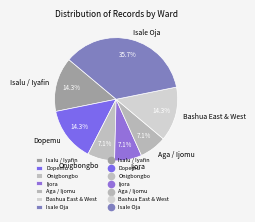

What is the ratio of the value at Aga / Ijomu to the value at Dopemu?

0.5